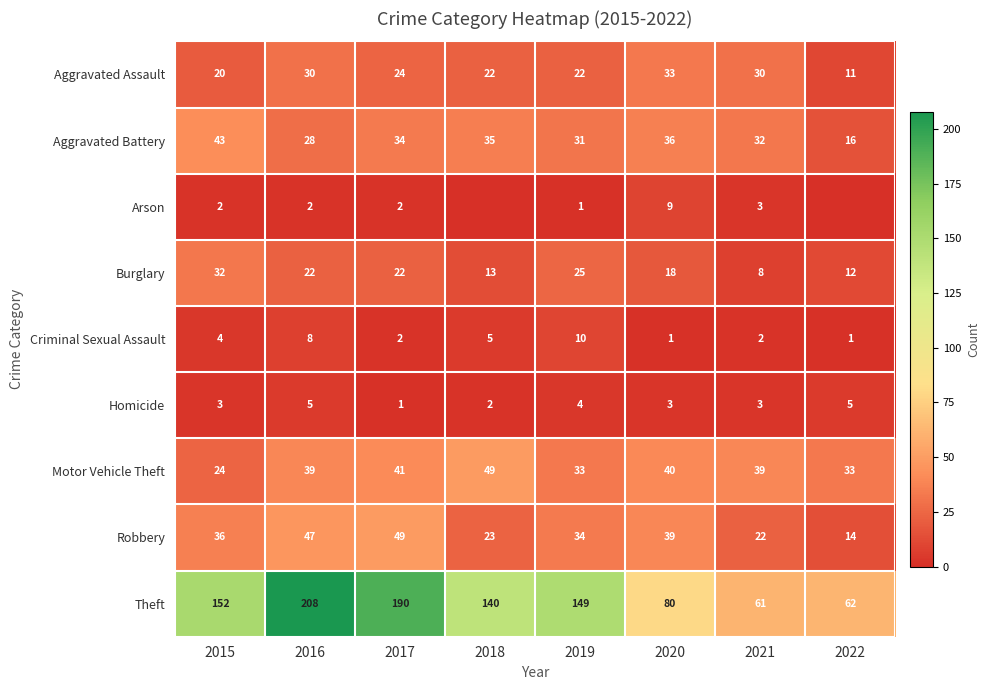

True or false: Burglary has a value of 22 at 2018.

False